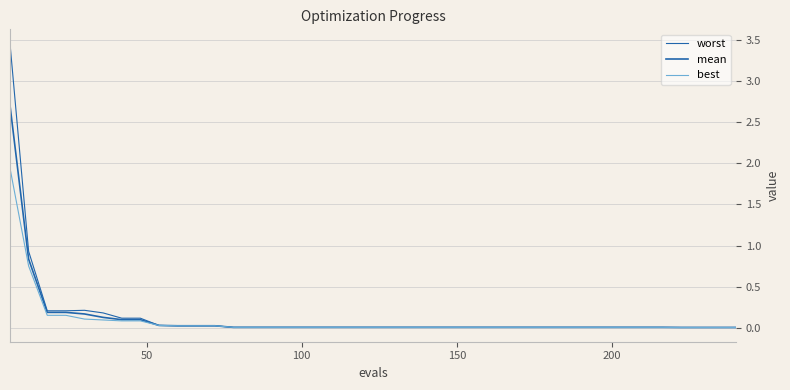

How many series are shown in this chart?

3